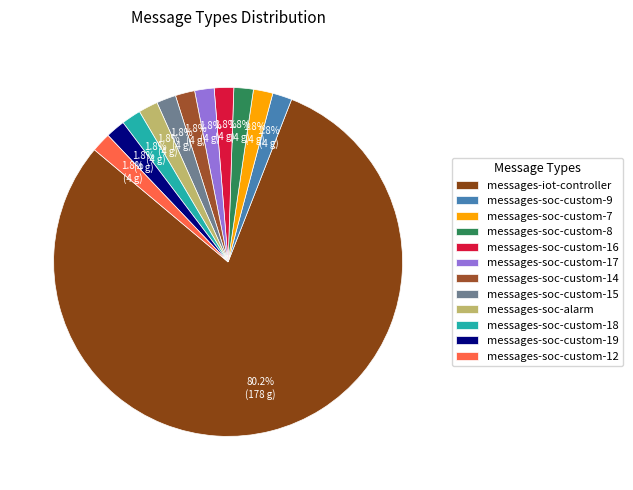

What is the majority slice?

messages-iot-controller